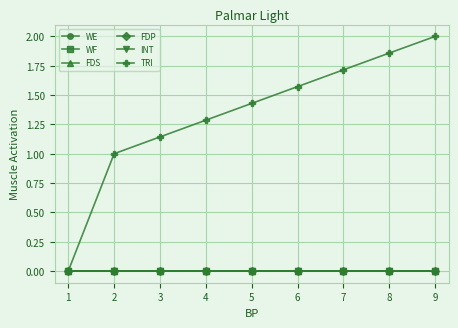

Does the chart have visible grid lines?

Yes